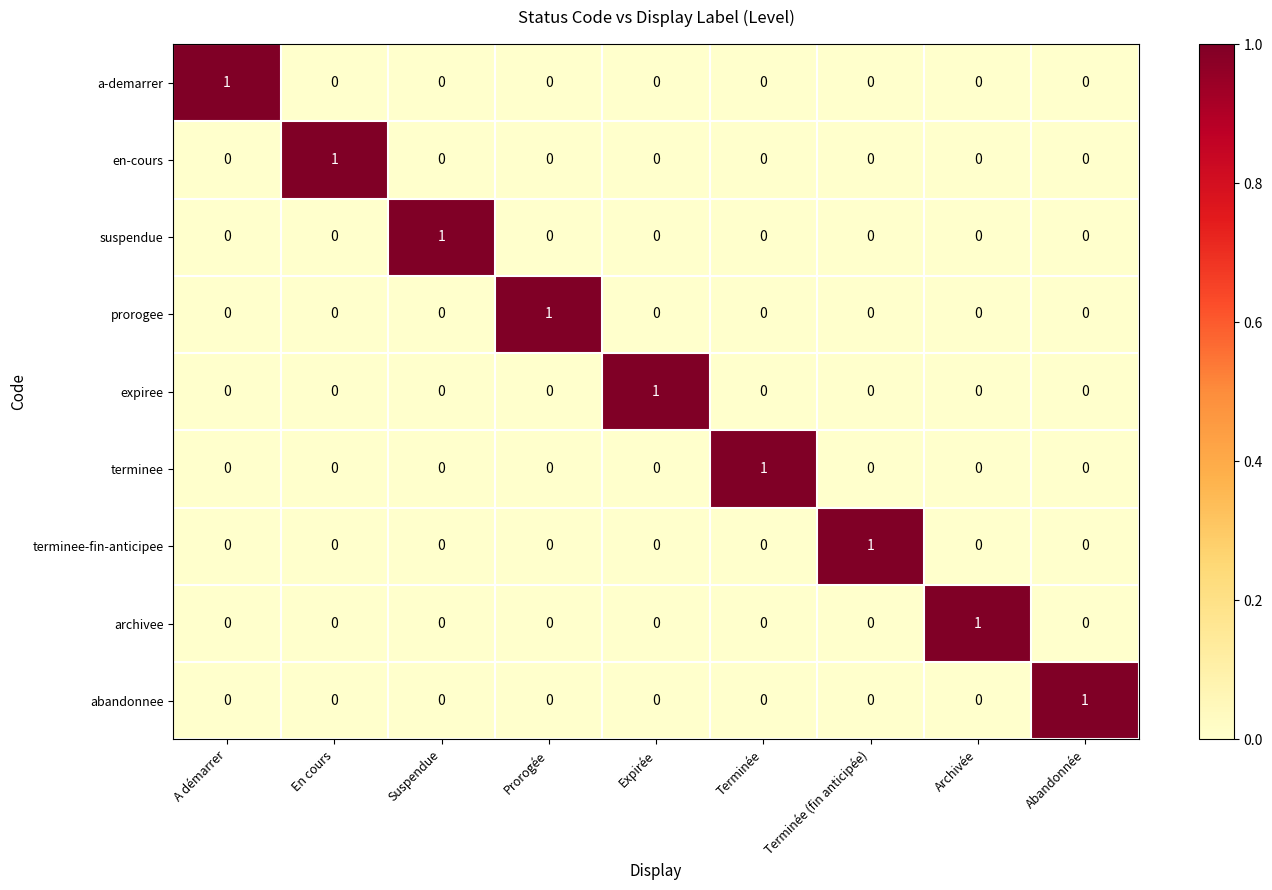

Count the terminee-fin-anticipee values in the range 0 to 1.

9